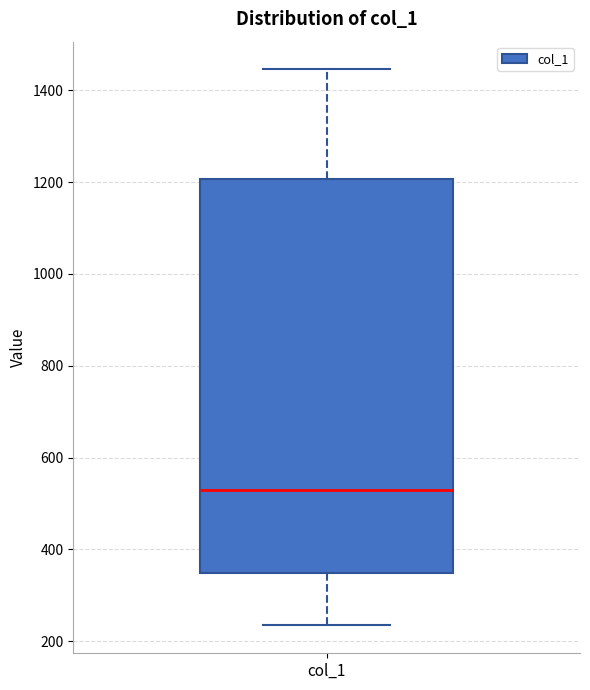

Where is the lower edge of the box for col_1 on the y-axis? The values are not printed on the chart, so give them approximately, as read against the axis.

340